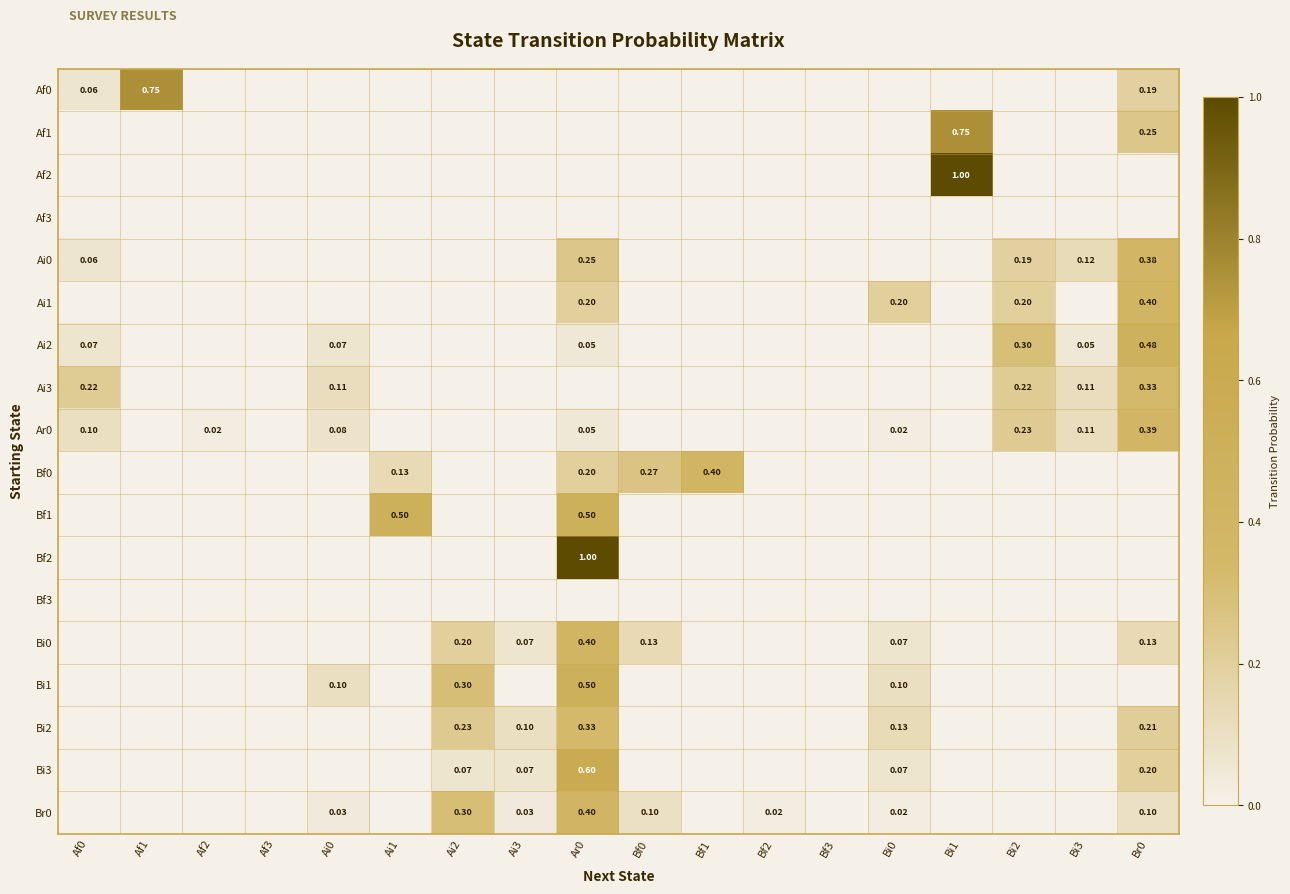

How many positive values does the Ai3 series have?

5